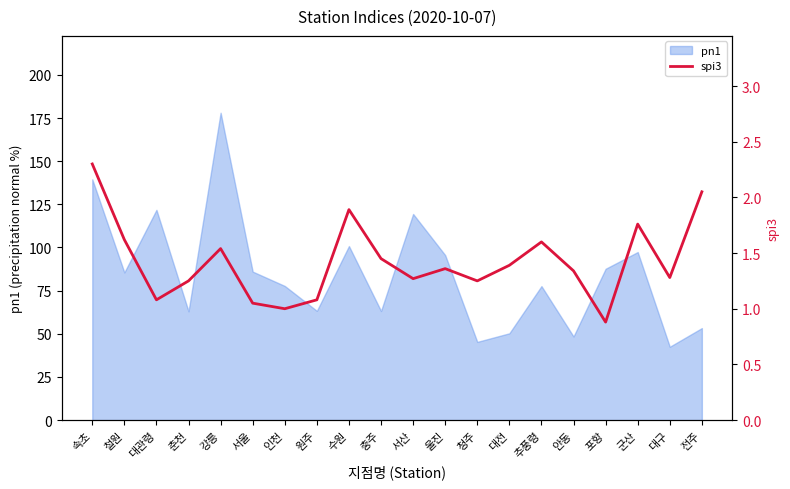

True or false: pn1 has a value of 77.6 at 추풍령.

True